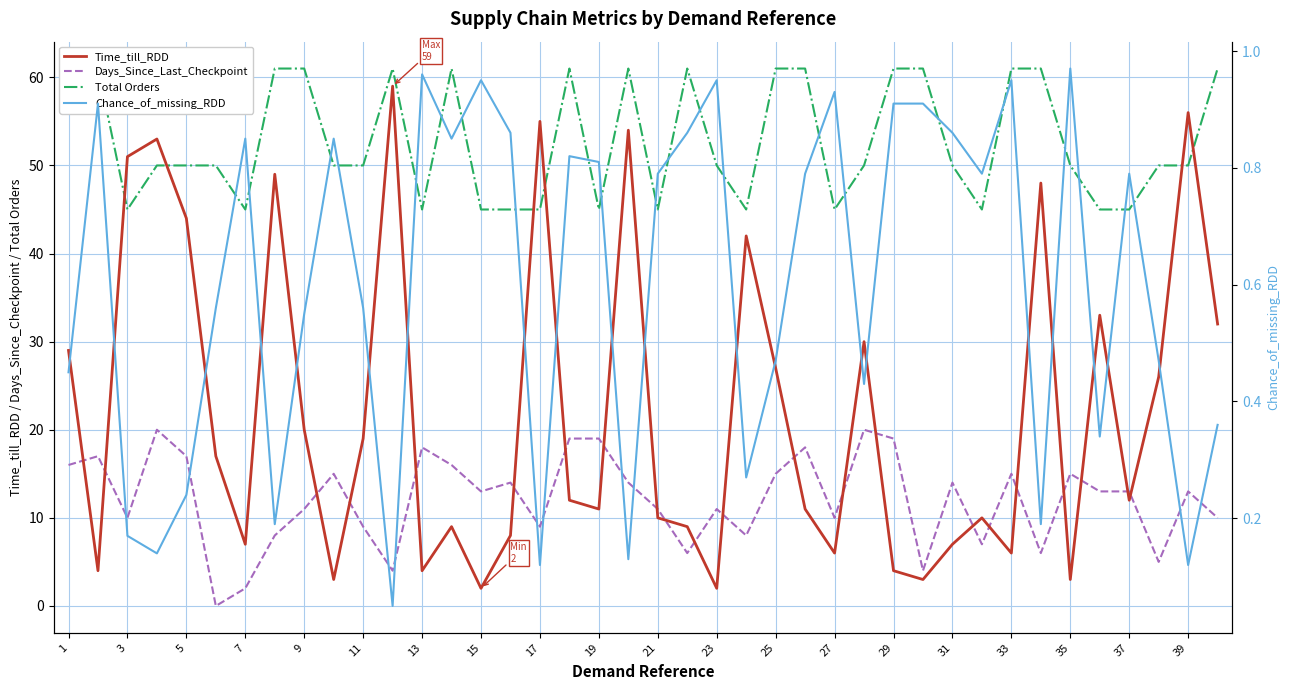

What is the greatest value displayed?

61.0